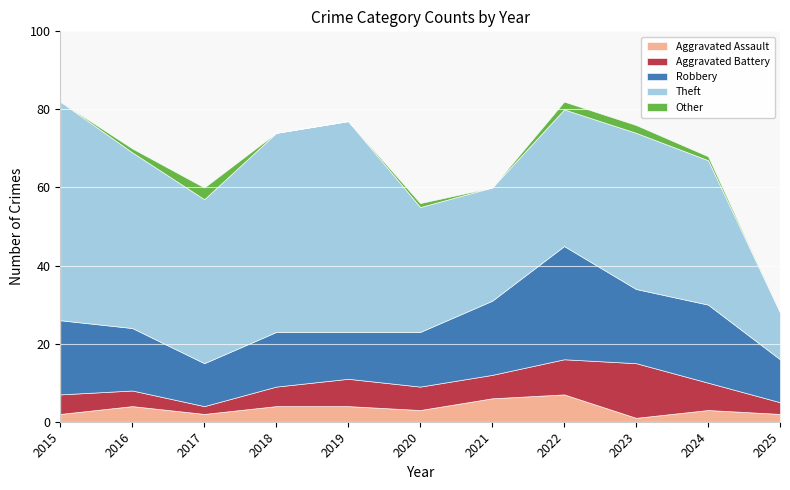

Which has a higher value, 2024 or 2018?

2018